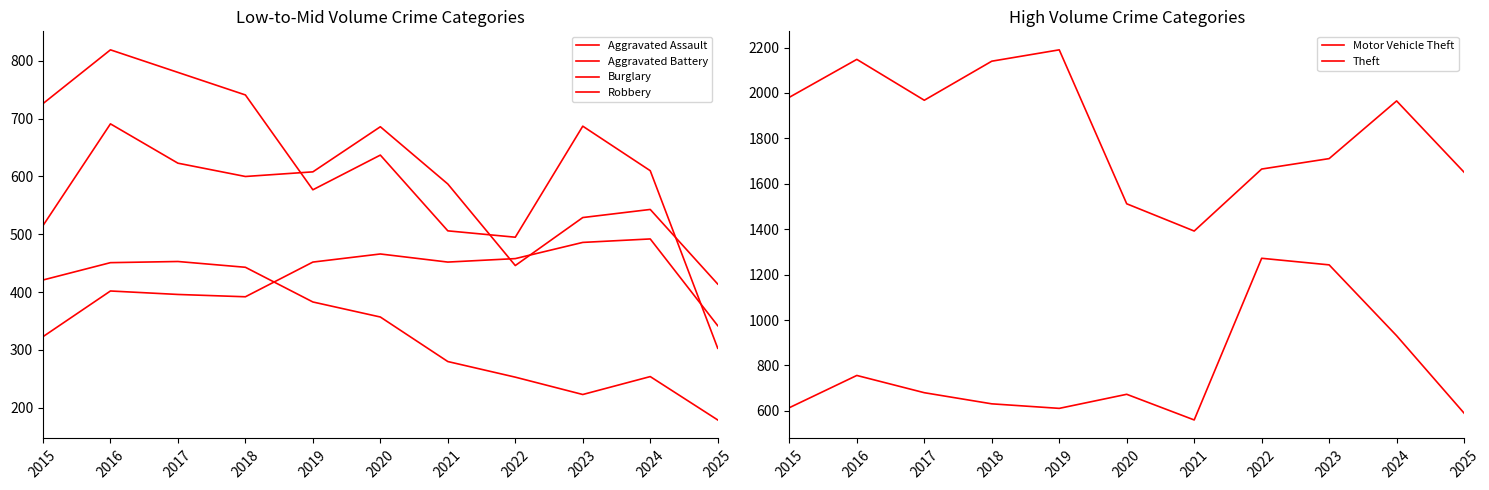

Which series ends up on top after the final intersection of Robbery and Aggravated Assault?

Aggravated Assault